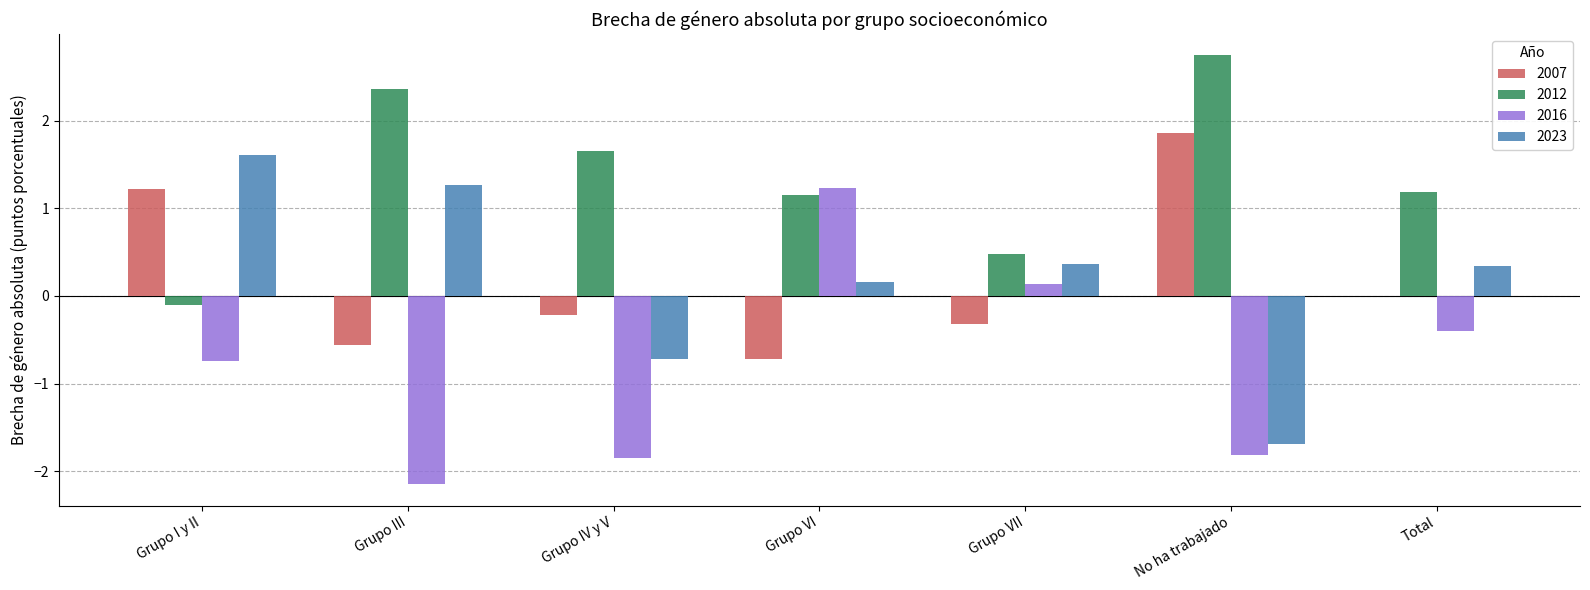

The 2007 series shows -0.7 at Grupo VI. True or false?

True